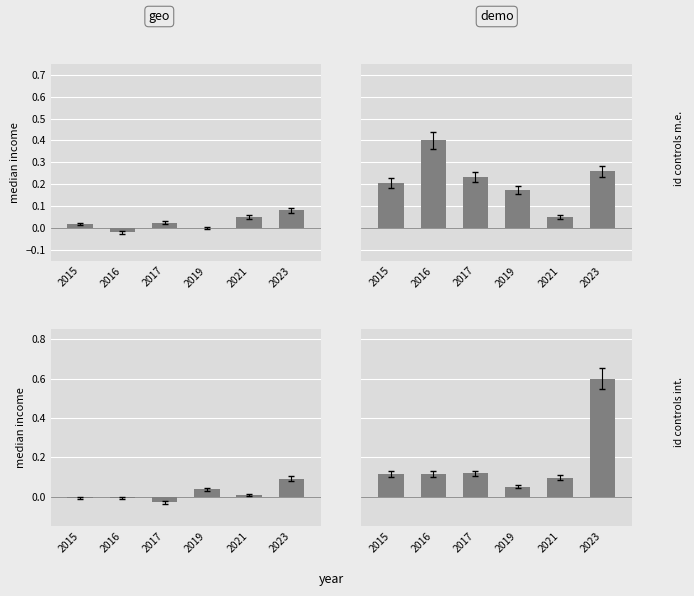

How many values in the geo series exceed 0?

3